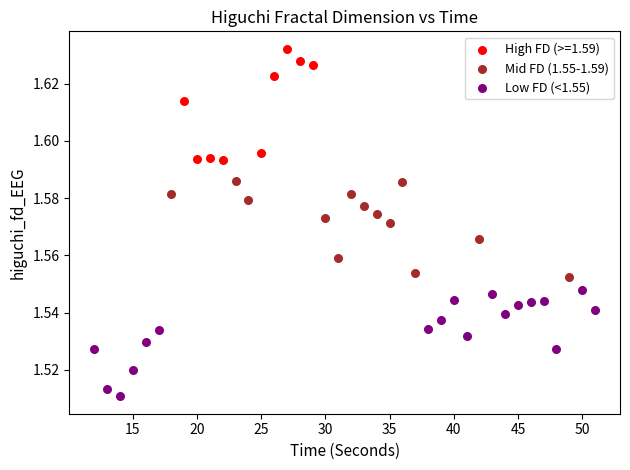

Which series contains the highest Y value?

High FD (>=1.59)